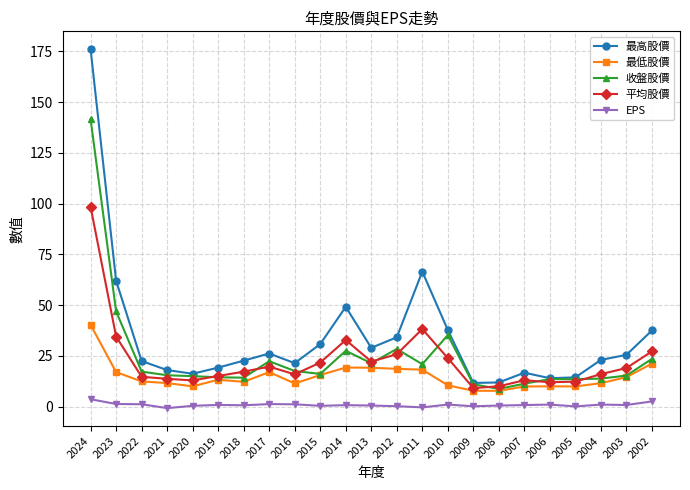

What is the difference between the maximum and minimum values in the 最低股價 series?

32.5